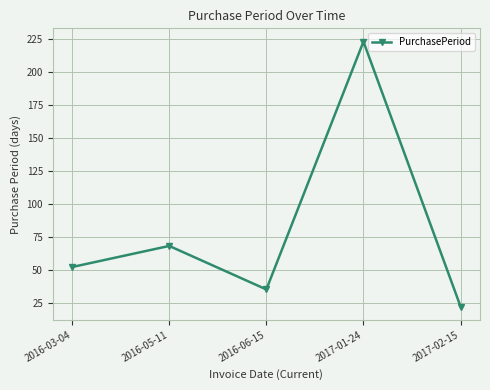

What is the label of the 4th point from the left?

2017-01-24